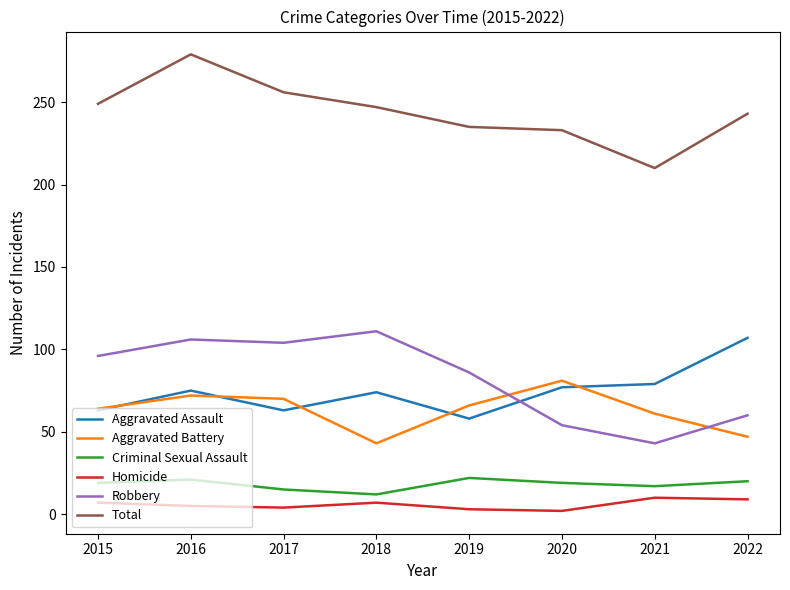

True or false: Aggravated Battery has a value of 37 at 2016.

False